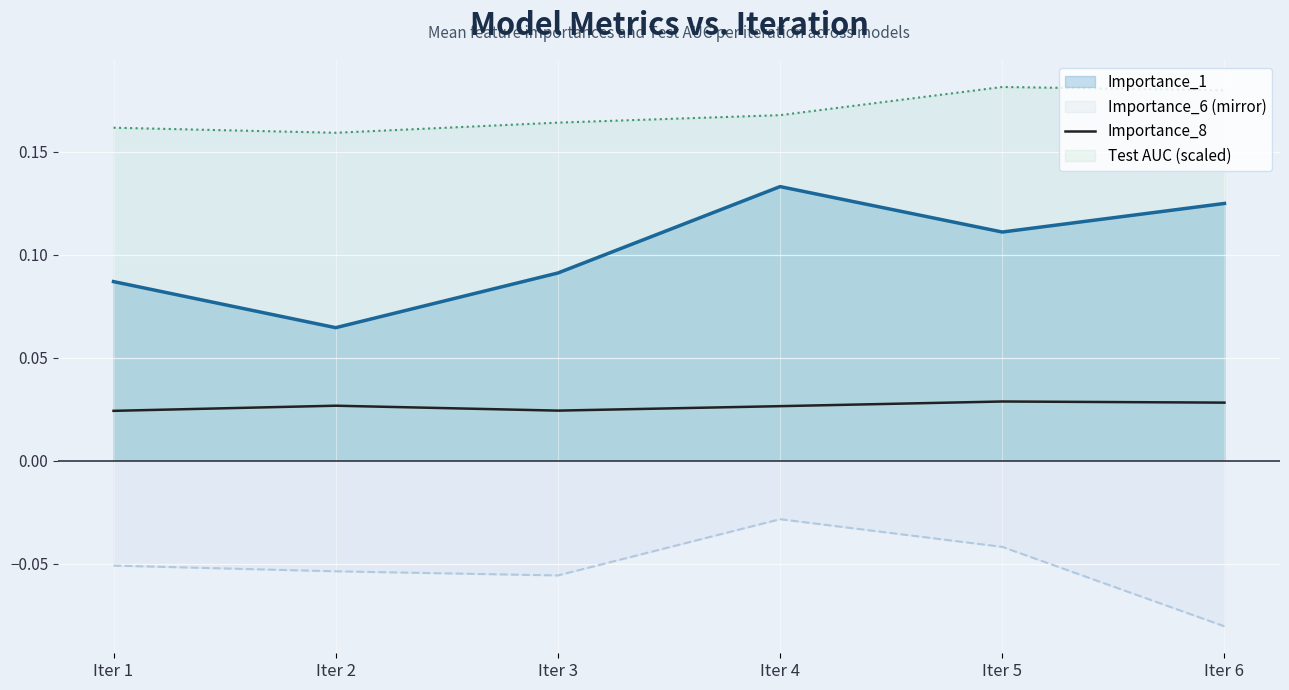

How many points are higher than both their immediate neighbors (excluding endpoints)?

2